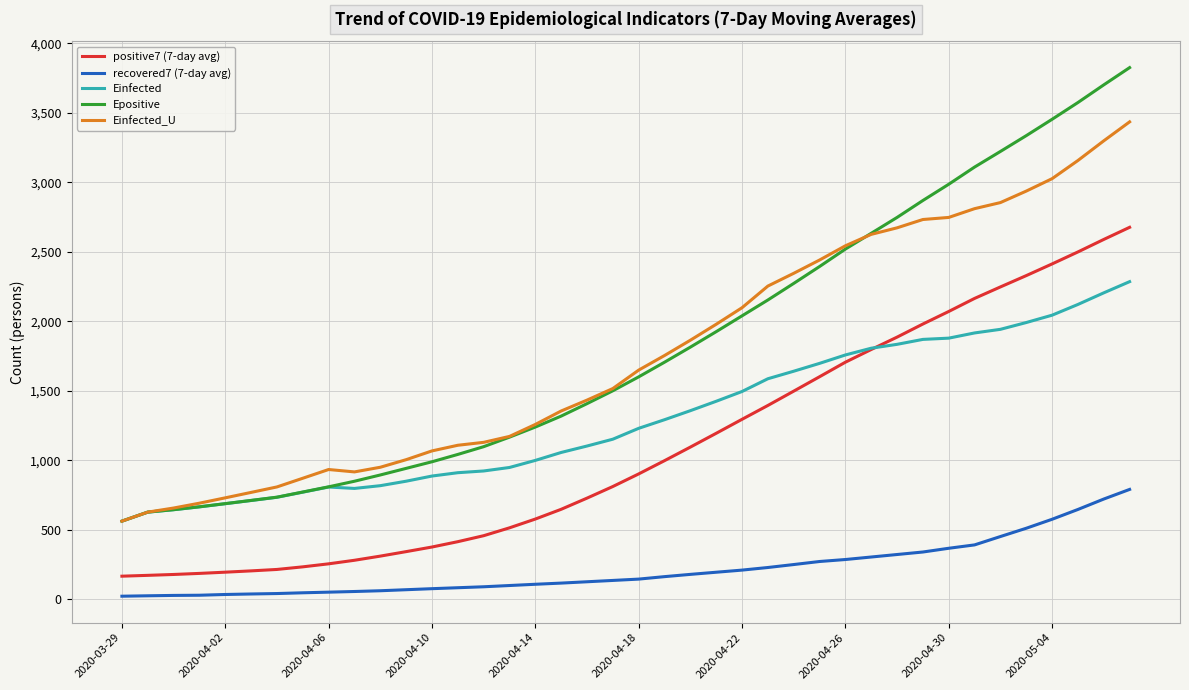

Which series has the widest spread of values?

Epositive